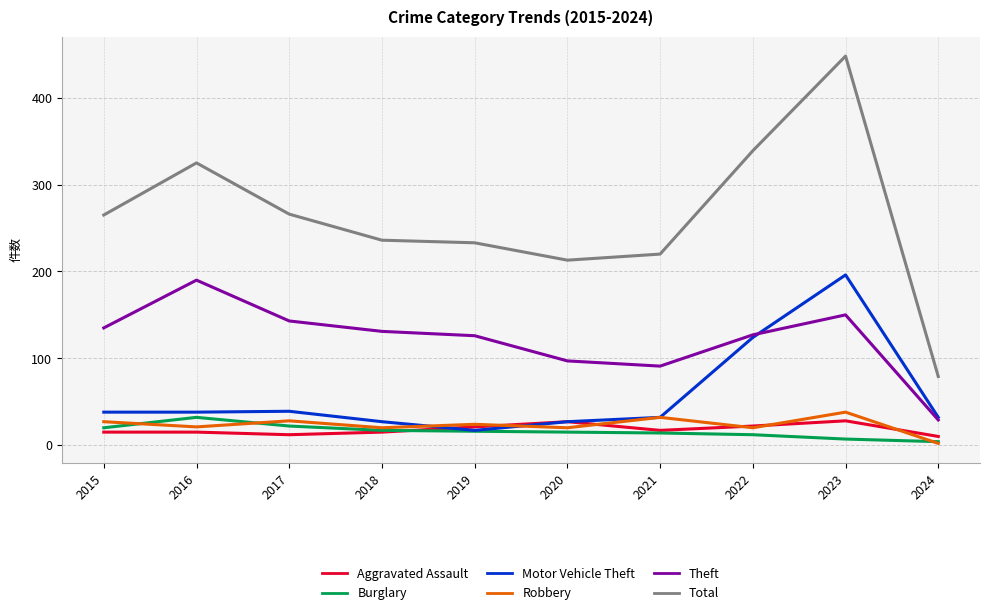

True or false: Total and Burglary cross at least once.

False